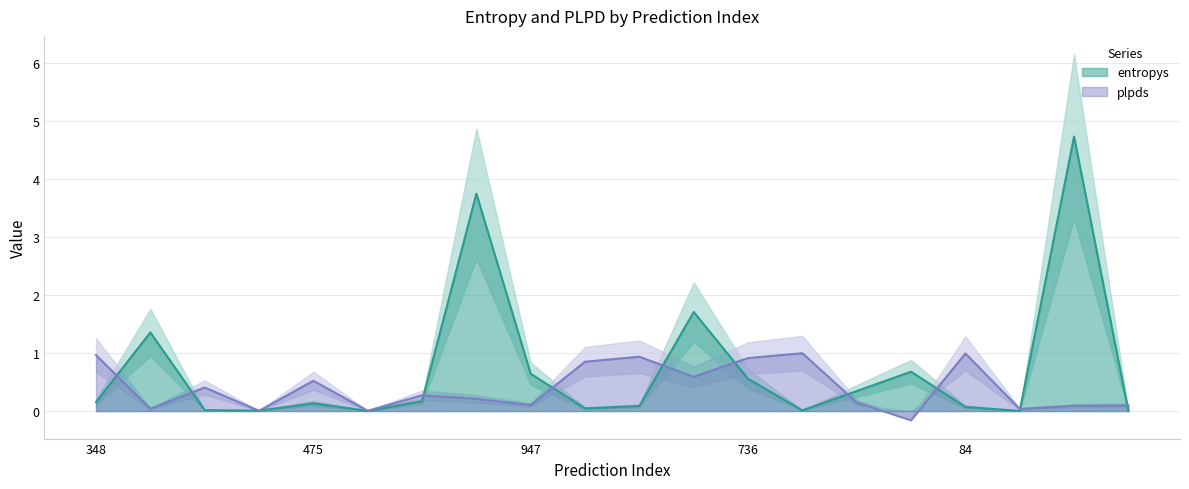

True or false: plpds and entropys cross at least once.

True